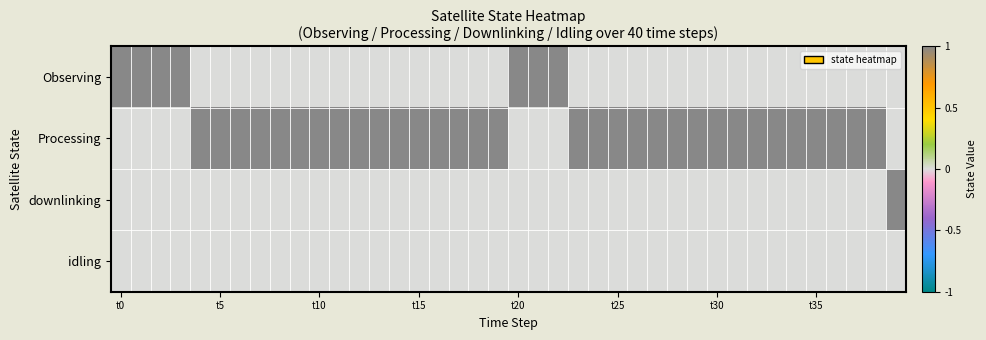

At how many categories does at least one series exceed 0?

40